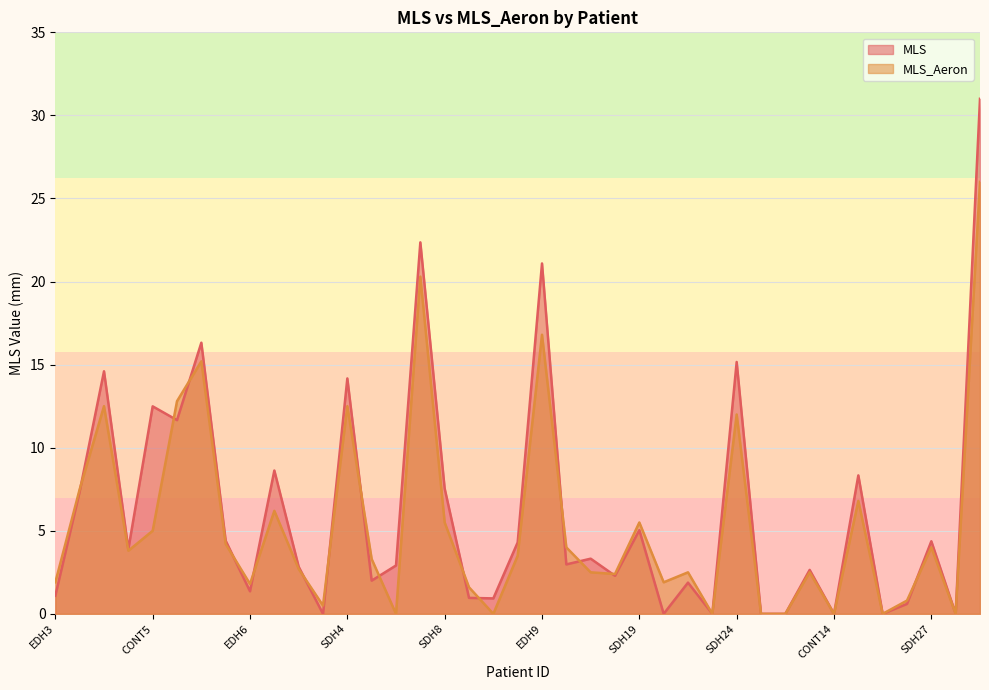

Reading left to right, what are all the values shown in this chart?

MLS: 1.1	7.4	14.6	3.9	12.5	11.7	16.3	4.4	1.4	8.6	2.8	0.0	14.2	2.0	2.9	22.4	7.5	1.0	0.9	4.3	21.1	3.0	3.3	2.3	5.0	0.0	1.9	0.0	15.2	0.0	0.0	2.6	0.0	8.3	0.0	0.6	4.4	0.0	31.0
MLS_Aeron: 1.9	7.5	12.5	3.8	5.0	12.8	15.2	4.2	1.8	6.2	2.7	0.5	12.5	3.3	0.0	20.3	5.5	1.6	0.0	3.5	16.8	4.0	2.5	2.4	5.5	1.9	2.5	0.0	12.0	0.0	0.0	2.5	0.0	6.8	0.0	0.8	4.0	0.0	26.0